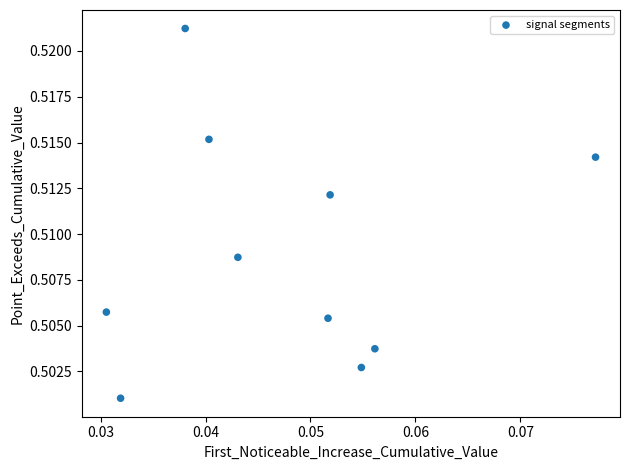

How many points are shown in the scatter plot?

10